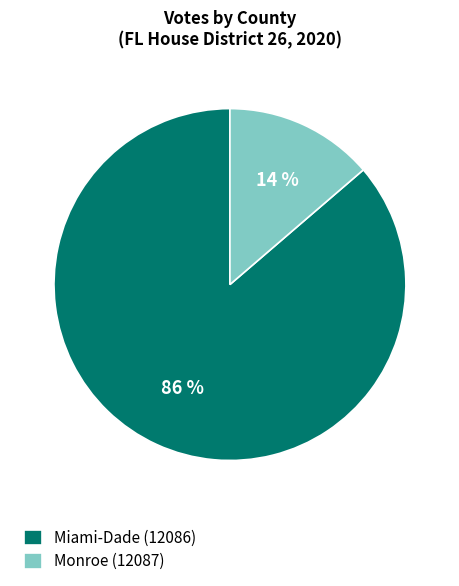

Do Monroe (12087) and Miami-Dade (12086) together represent more than half of the pie?

Yes